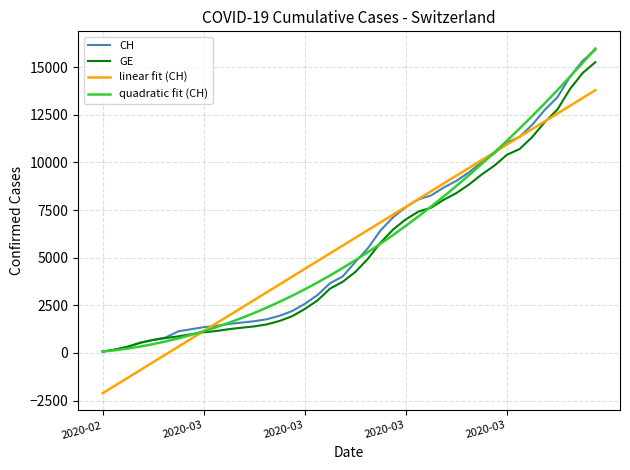

What is the greatest value displayed?

15971.4